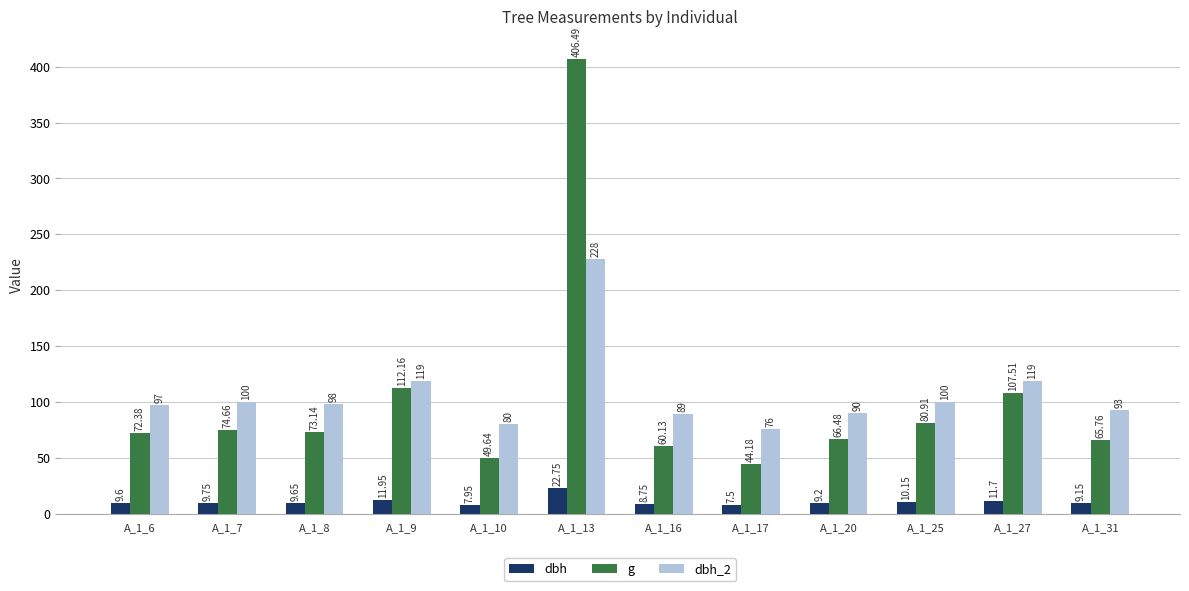

Which series changed the most between A_1_16 and A_1_17?

g